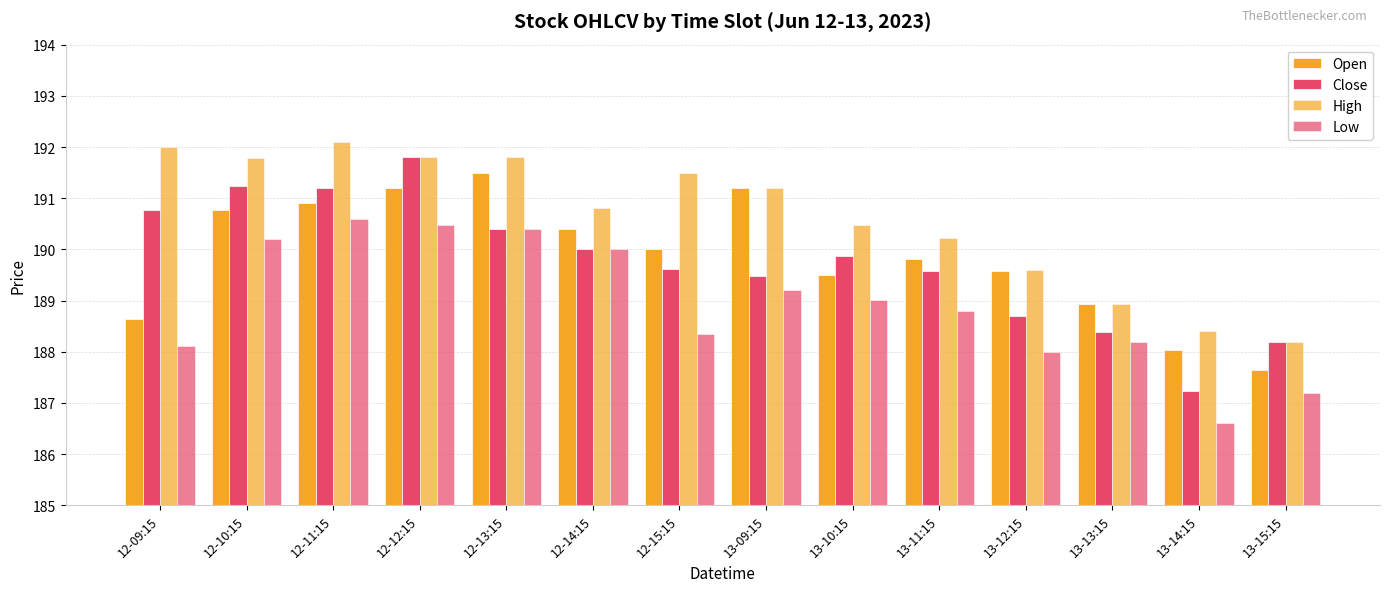

Reading left to right, extract all data points from this chart.

Open: 188.6	190.8	190.9	191.2	191.5	190.4	190.0	191.2	189.5	189.8	189.6	188.9	188.0	187.7
Close: 190.8	191.2	191.2	191.8	190.4	190.0	189.6	189.5	189.9	189.6	188.7	188.4	187.2	188.2
High: 192.0	191.8	192.1	191.8	191.8	190.8	191.5	191.2	190.5	190.2	189.6	188.9	188.4	188.2
Low: 188.1	190.2	190.6	190.5	190.4	190.0	188.3	189.2	189.0	188.8	188.0	188.2	186.6	187.2